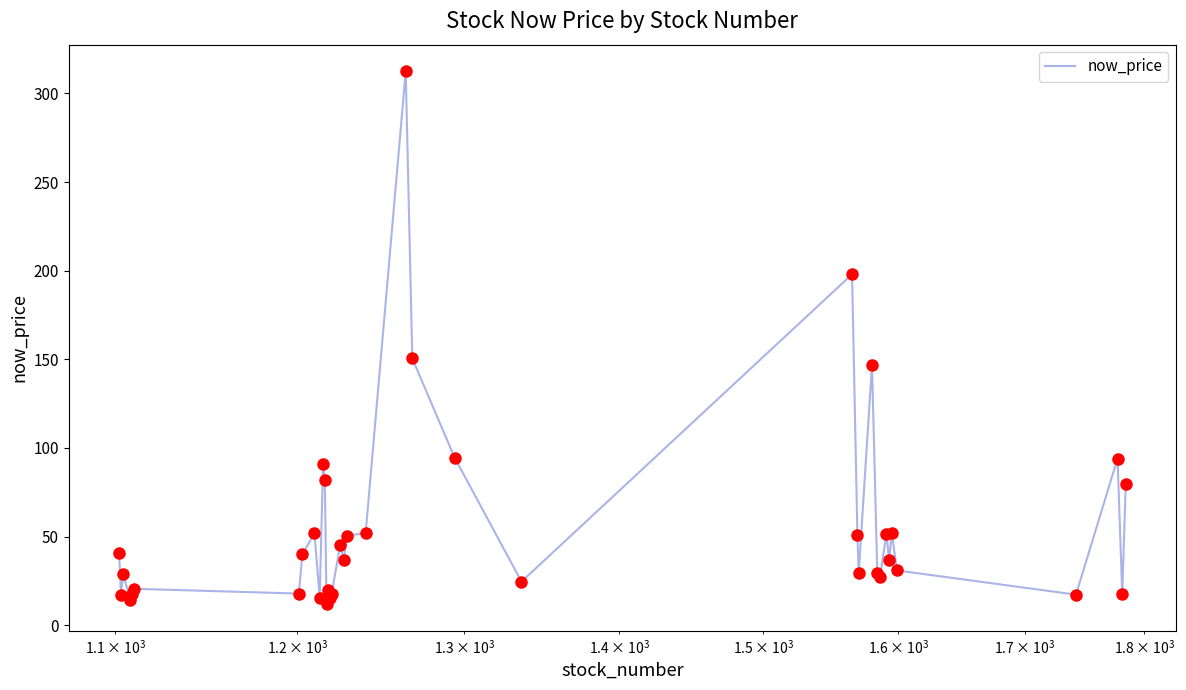

What is the smallest value displayed?

11.8